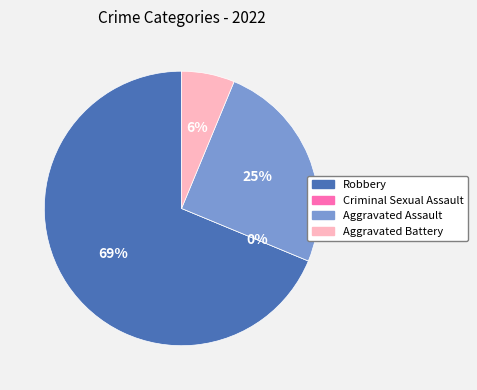

Approximately how many times larger is the value at Aggravated Assault compared to Aggravated Battery?

4.0